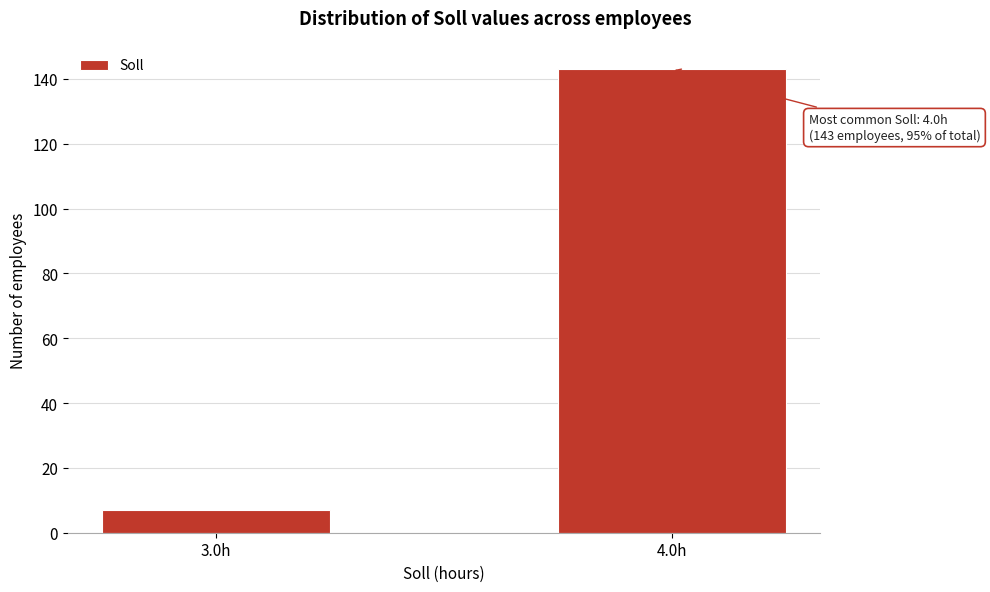

Reading left to right, extract all data points from this chart.

7	143